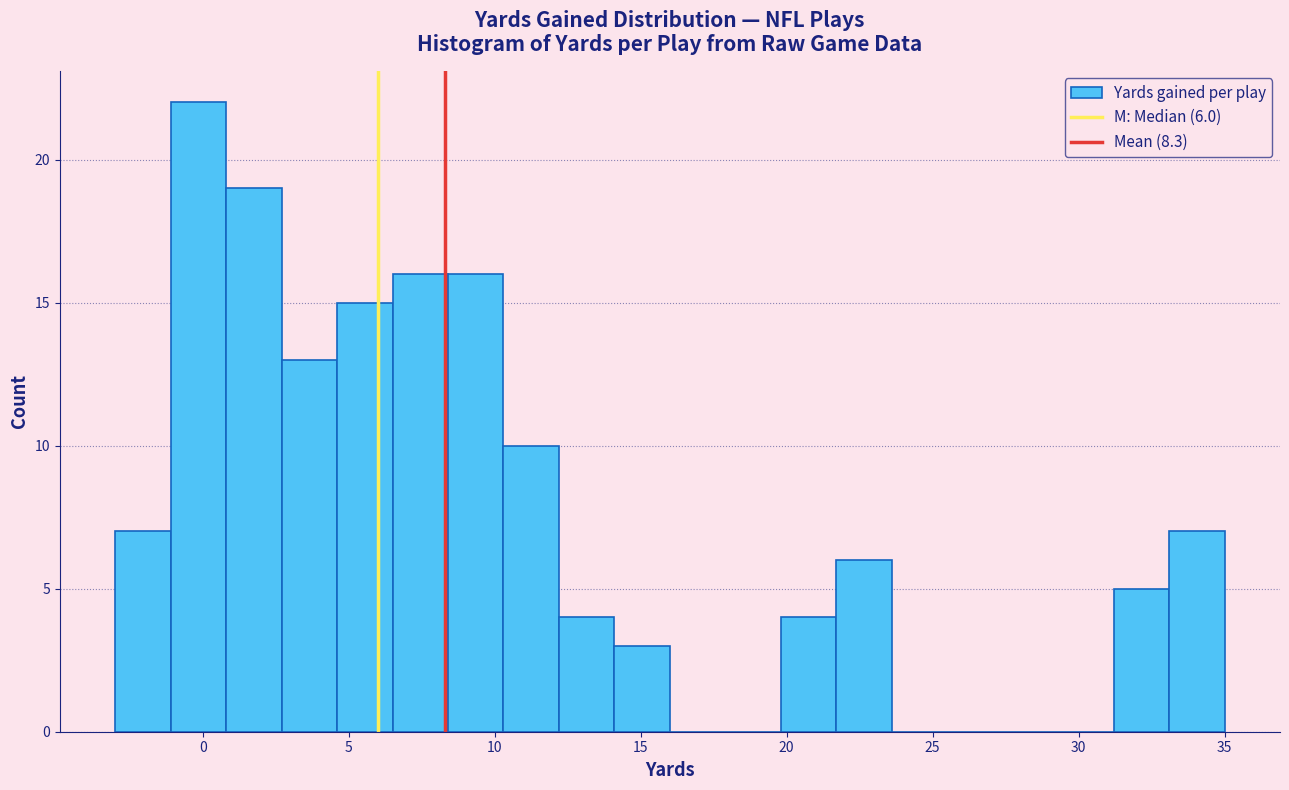

Read against the x-axis, roughly where is the centre of the tallest bar?

0.0